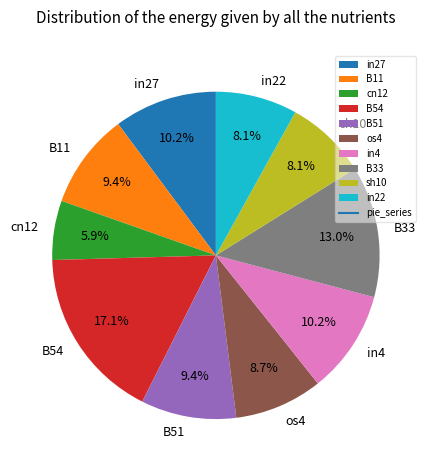

What percentage is the in4 slice, to the nearest percent?

10%